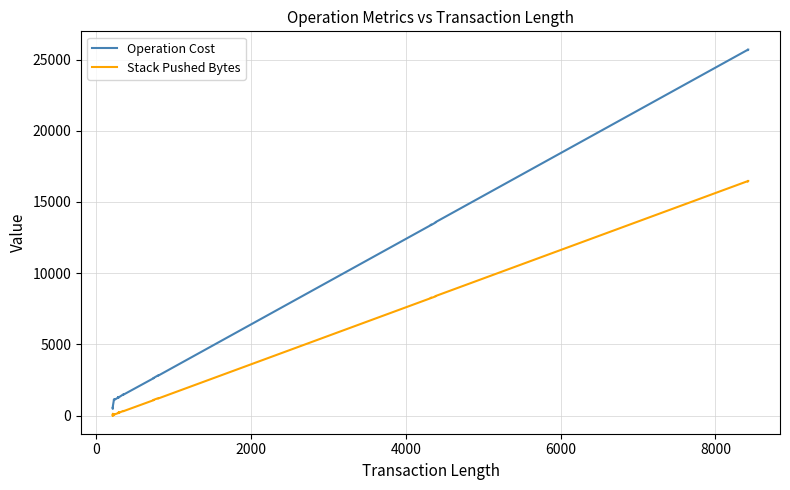

The Stack Pushed Bytes series shows 341 at 21. True or false?

False